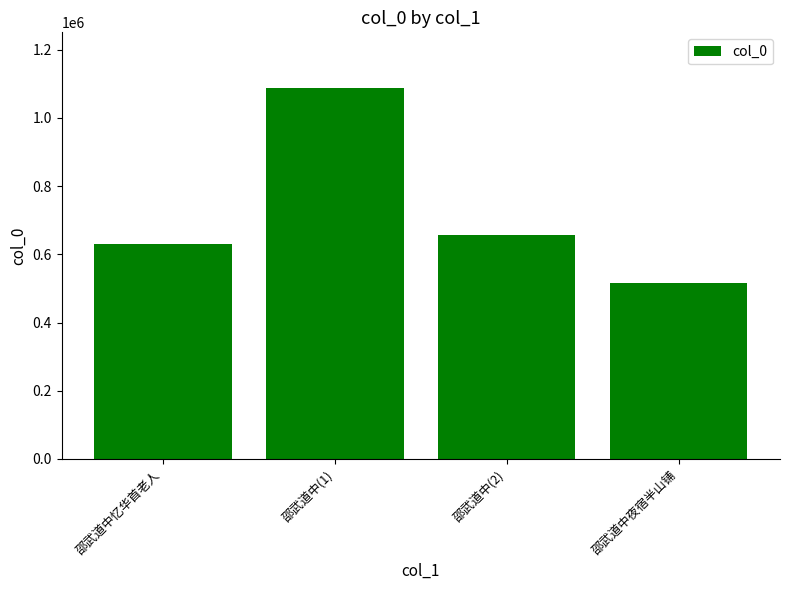

Rank the categories by value from highest to lowest.

邵武道中(1), 邵武道中(2), 邵武道中忆华首老人, 邵武道中夜宿半山铺